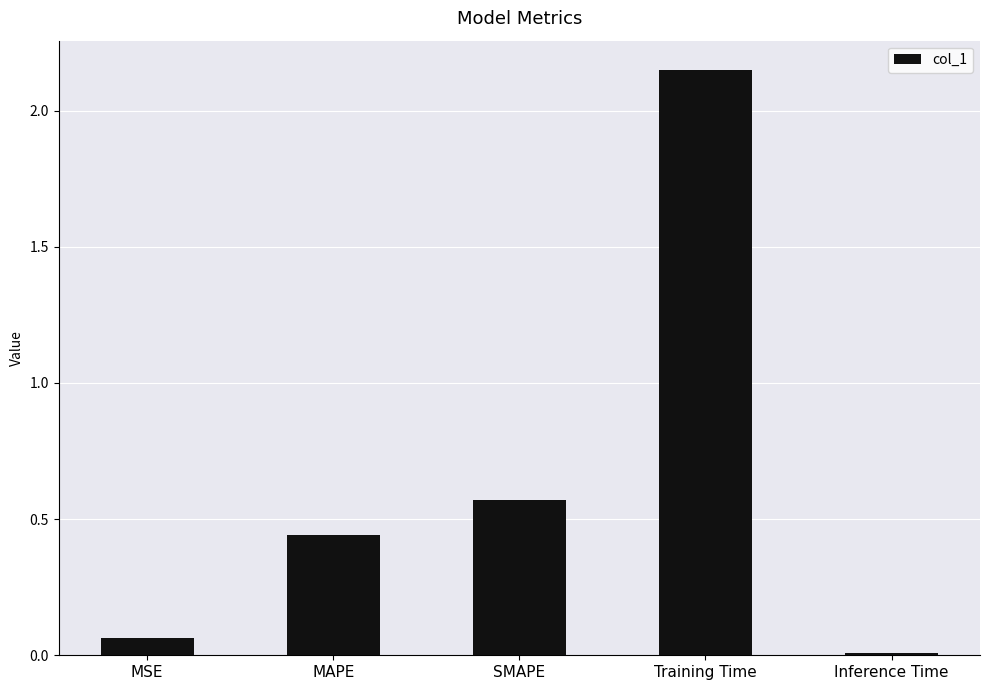

Which category has the lowest value across all series?

Inference Time